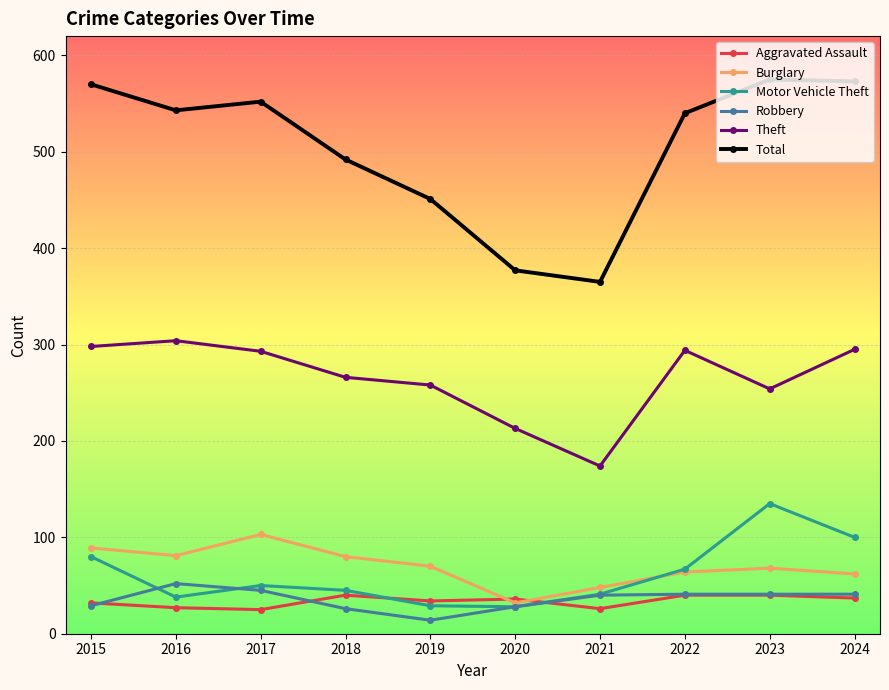

List the series in order of their peak value, lowest first.

Aggravated Assault, Robbery, Burglary, Motor Vehicle Theft, Theft, Total